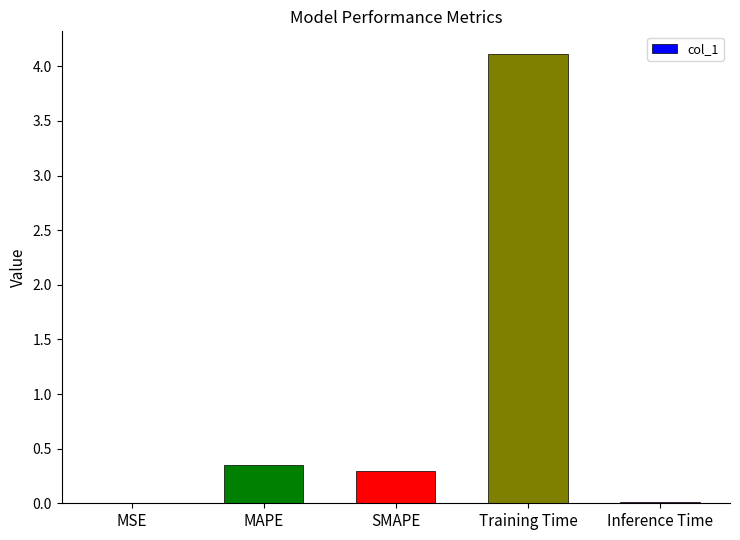

True or false: the data shows 0.2 at MAPE.

False